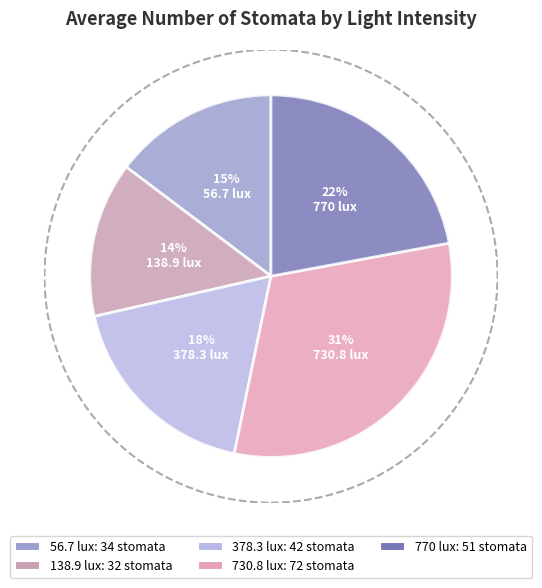

Count the number of slices in the pie.

5